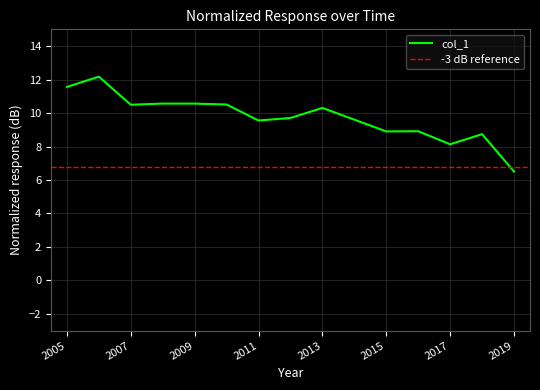

What is the maximum value for col_1?

12.2